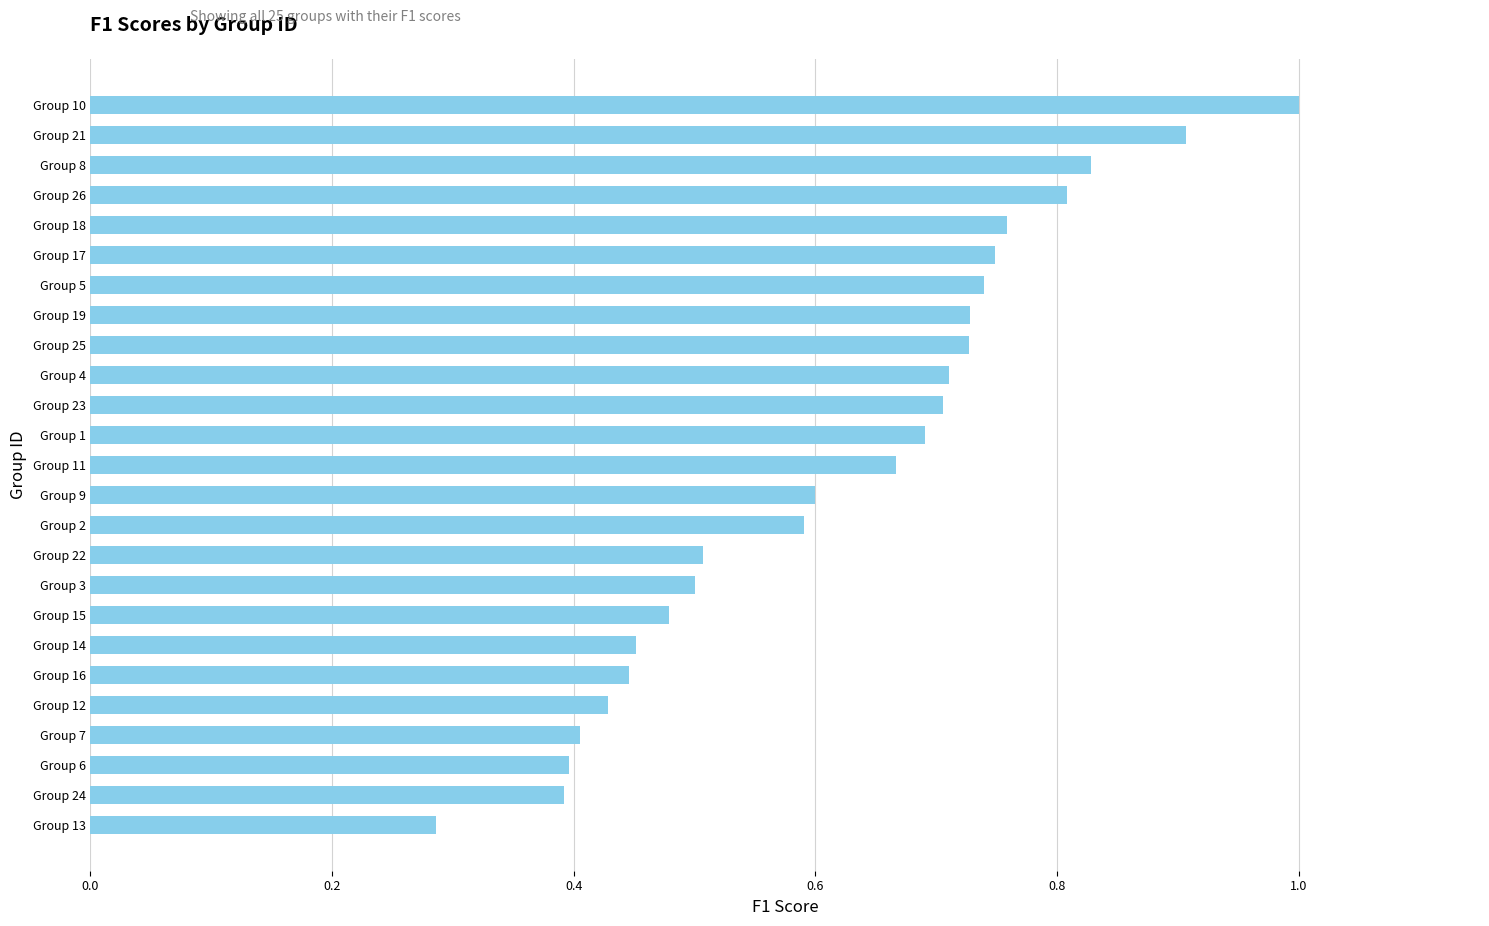

How many values are between 0 and 1?

25